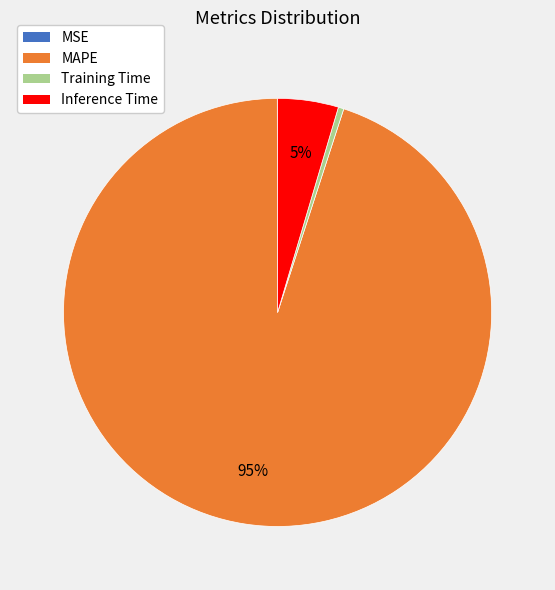

Between Training Time and MAPE, which is larger?

MAPE